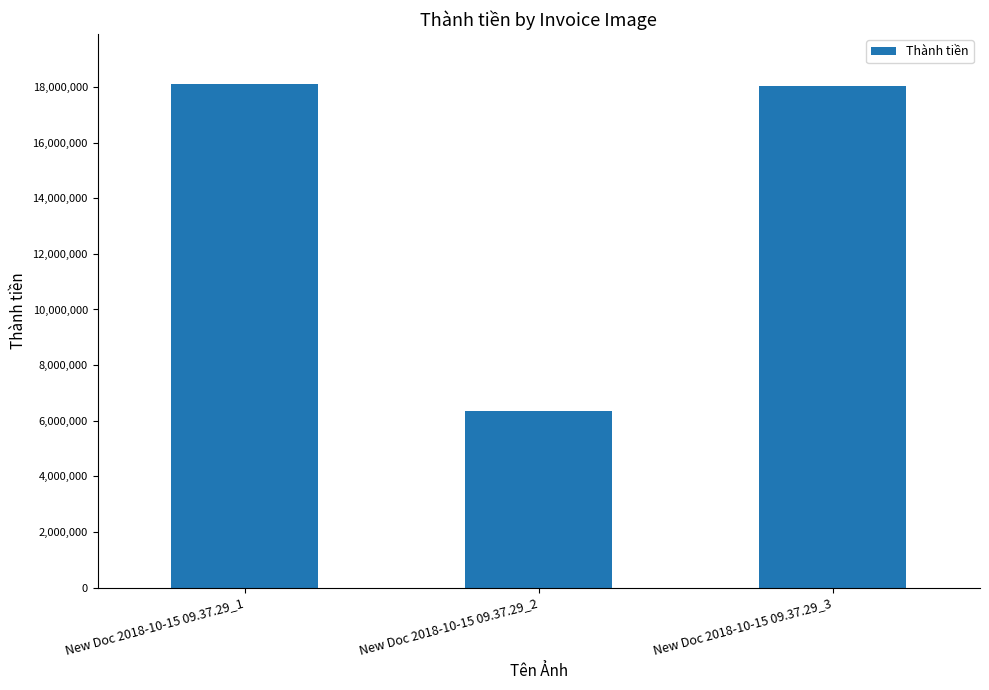

What is the greatest value displayed?

18090909